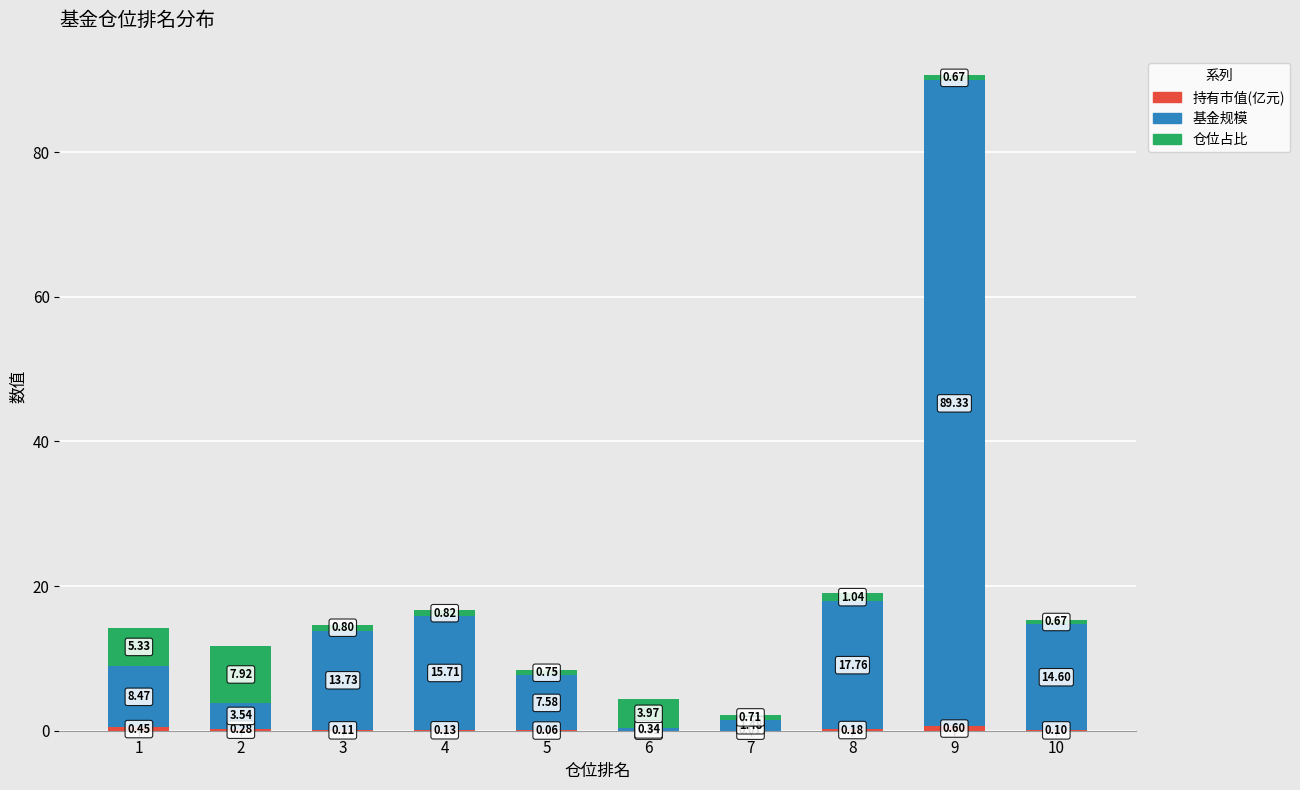

How many series are shown in this chart?

3